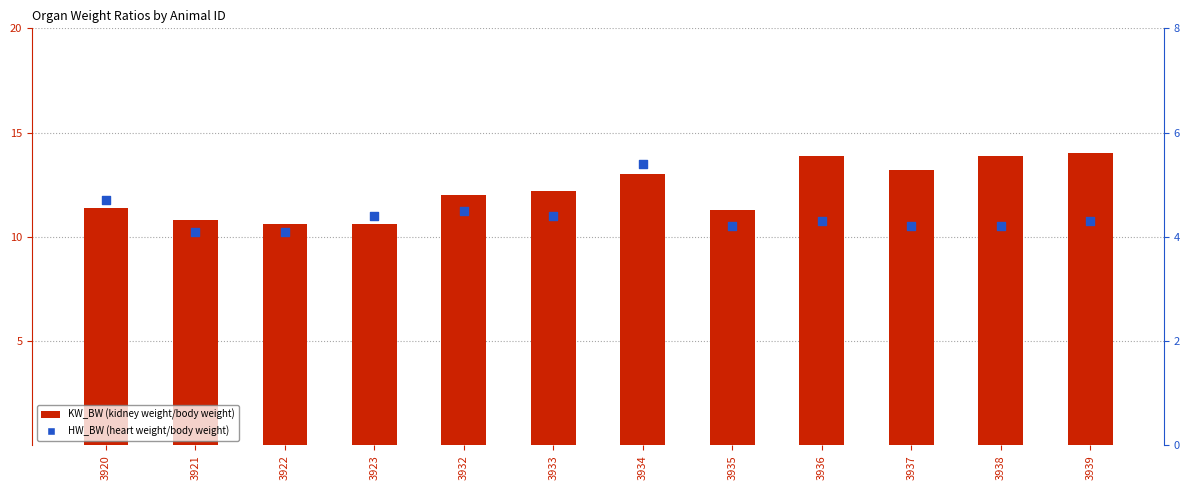

Which series reaches the maximum Y coordinate?

KW_BW